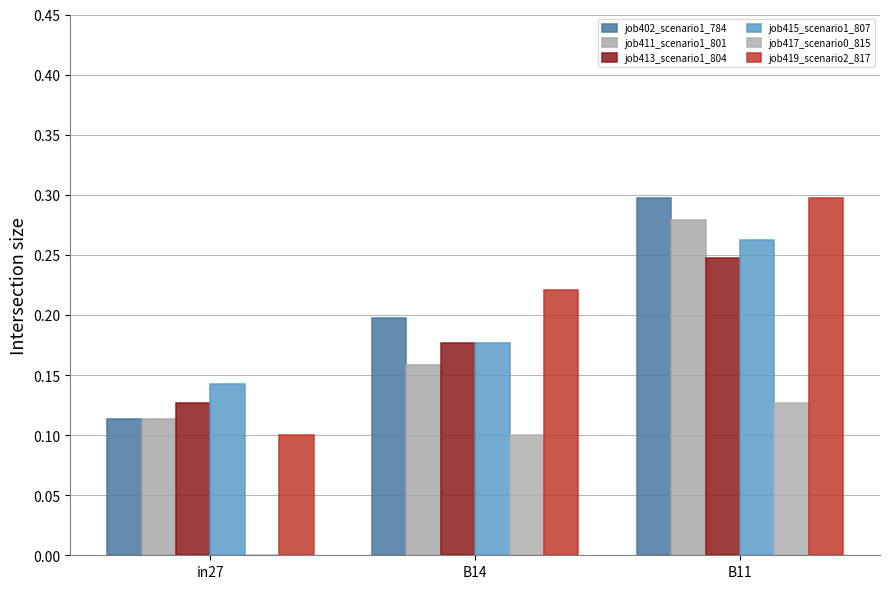

Which series has the widest spread of values?

job419_scenario2_817